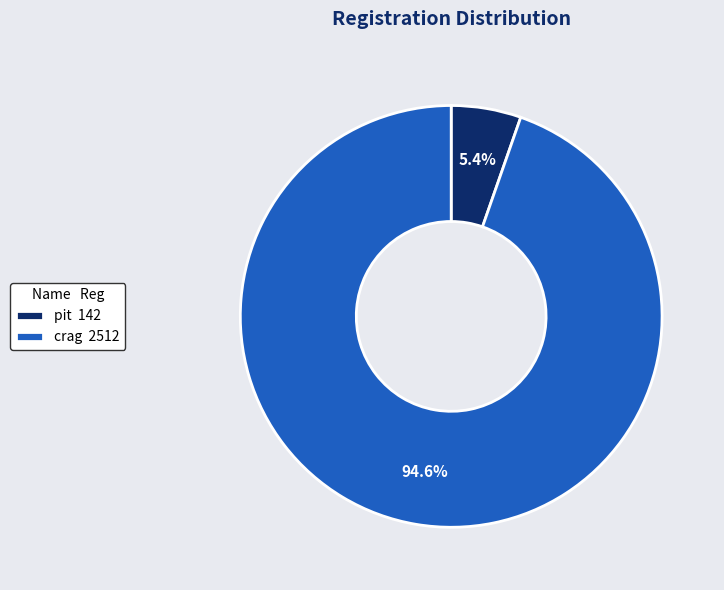

Which category has the biggest portion of the pie?

crag